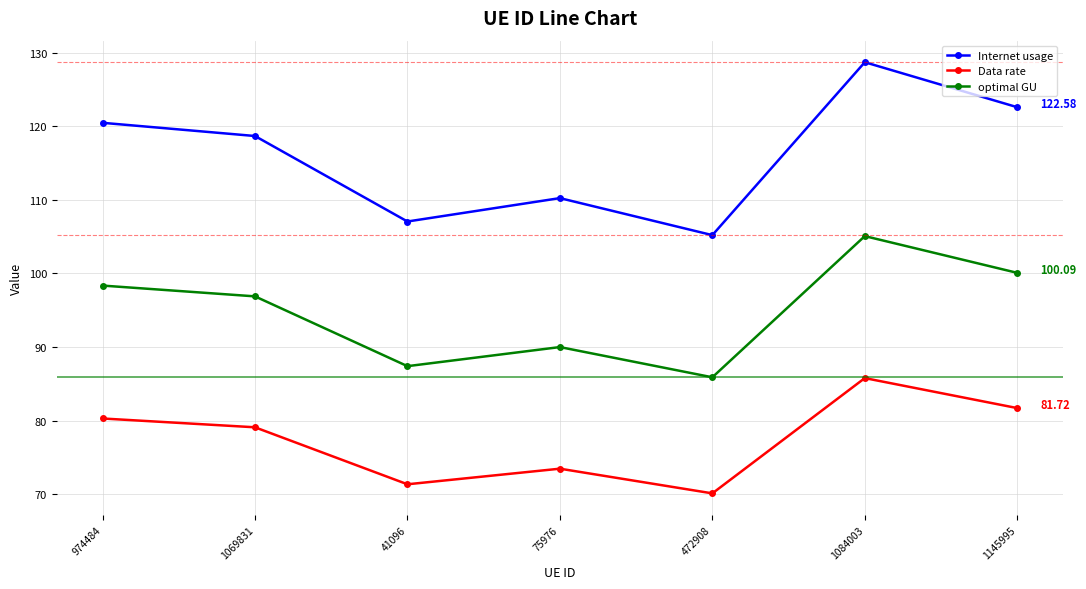

Where does the optimal GU series first go above 96?

974484